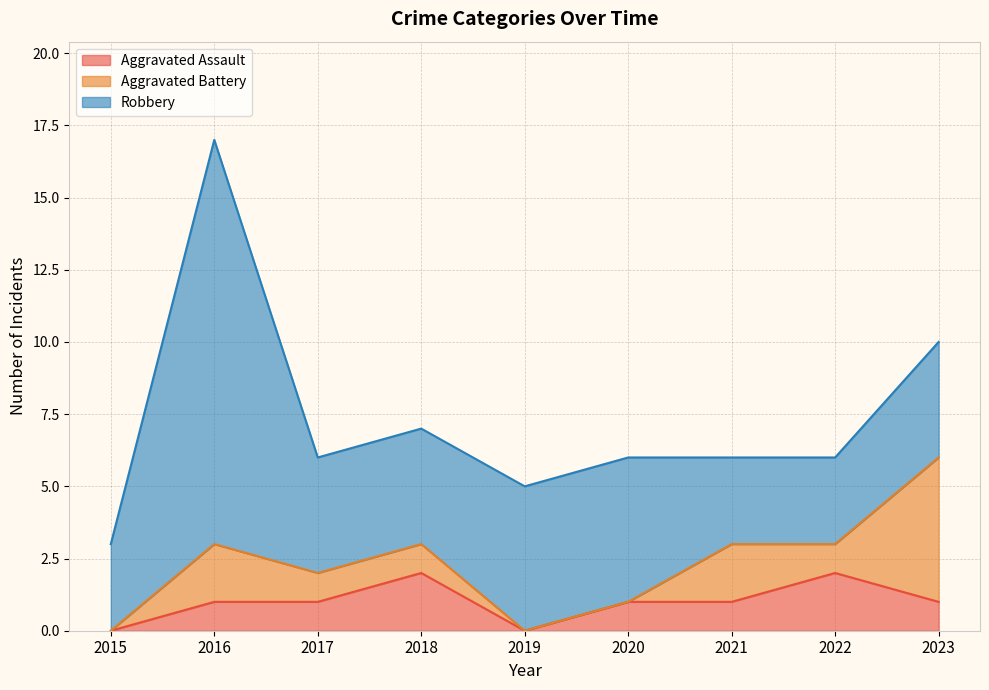

Is the value of Aggravated Assault at 2018 greater than the value of Aggravated Battery at 2022?

Yes